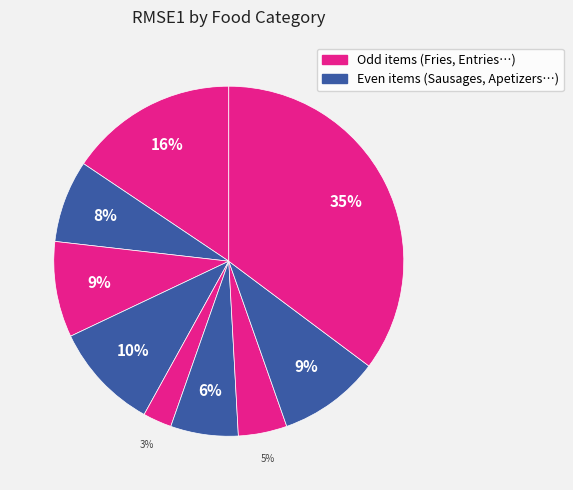

How many segments does this pie chart have?

9